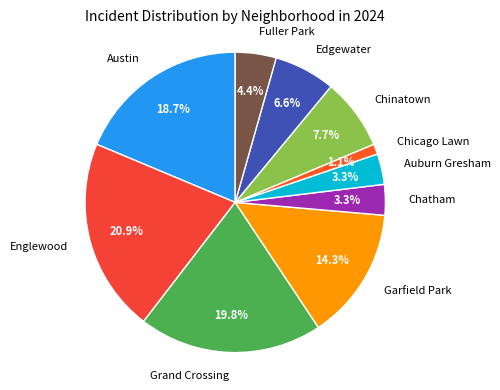

Is it true that Englewood is 30% of the pie?

False